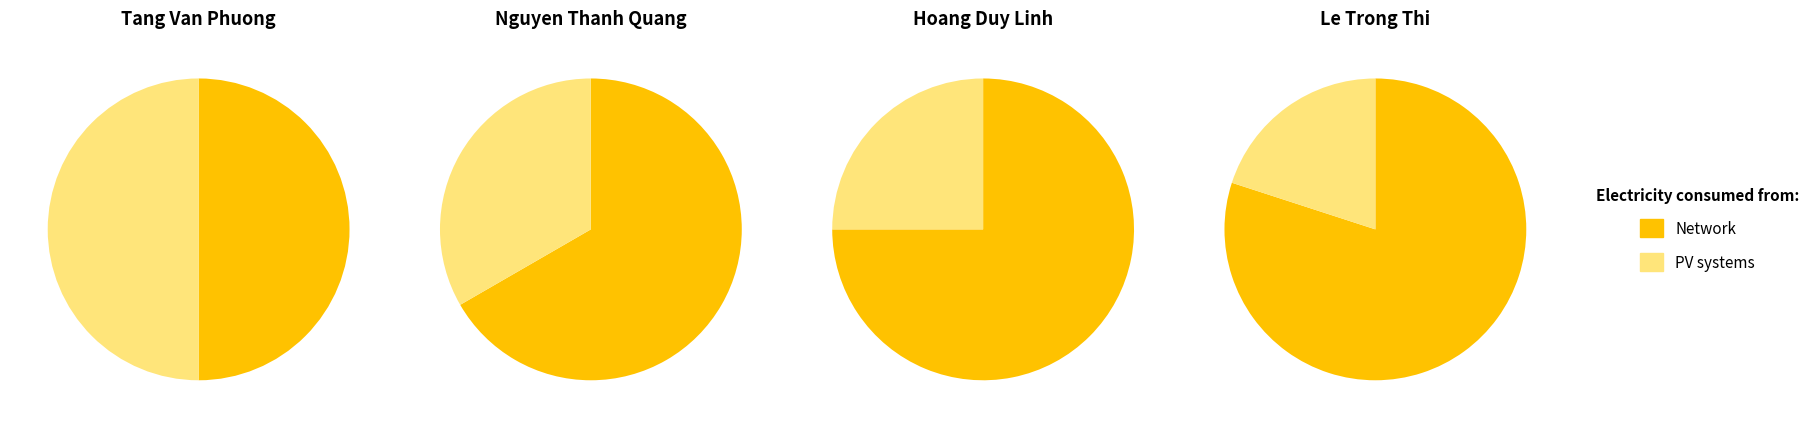

How many segments does this pie chart have?

4